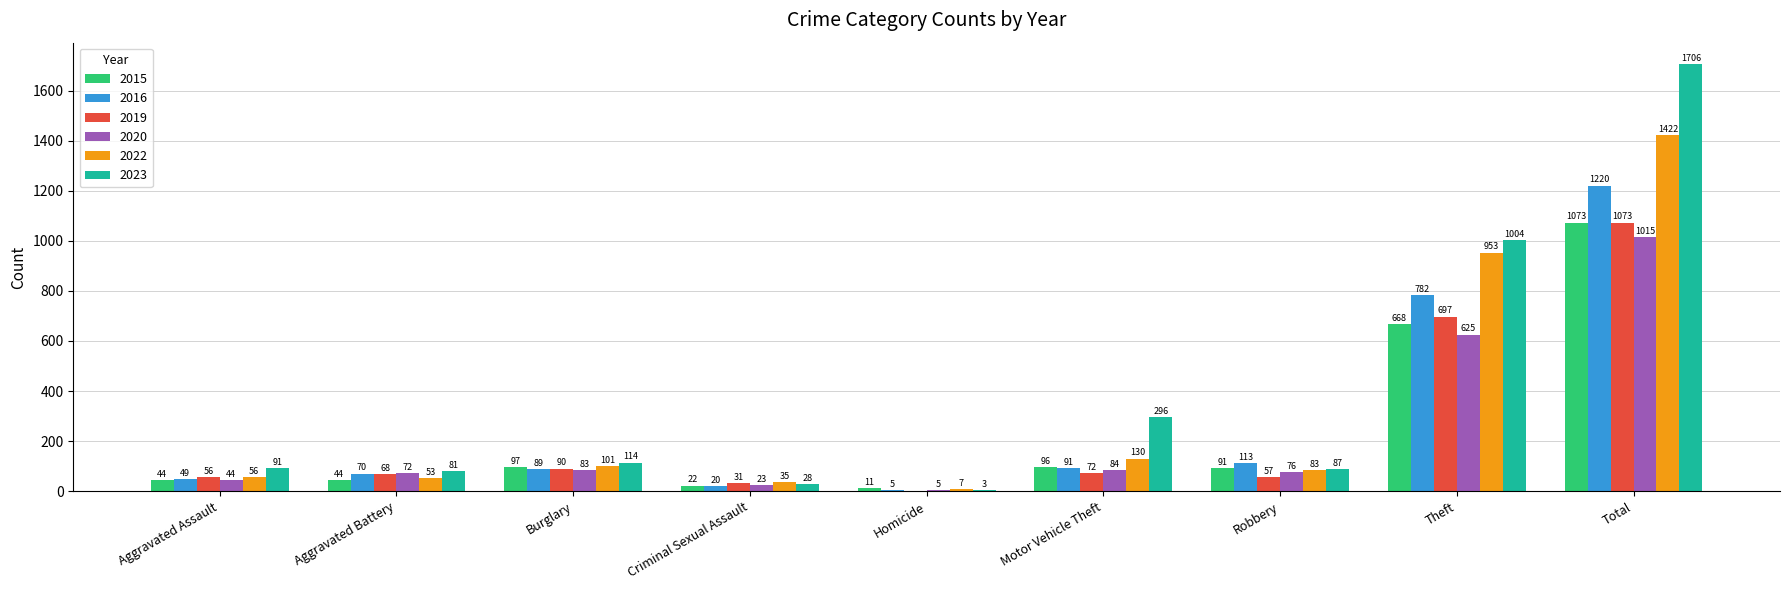

Which series has the widest spread of values?

2023